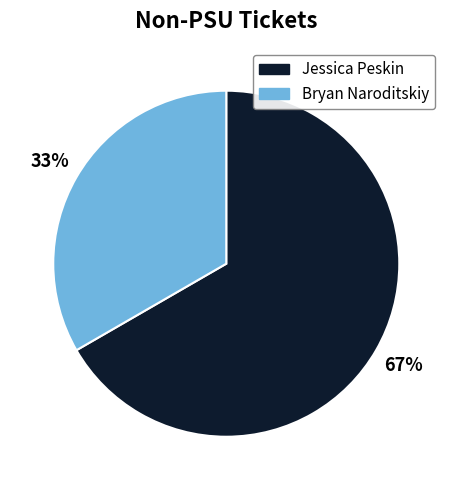

The Bryan Naroditskiy slice represents 26% of the pie. True or false?

False